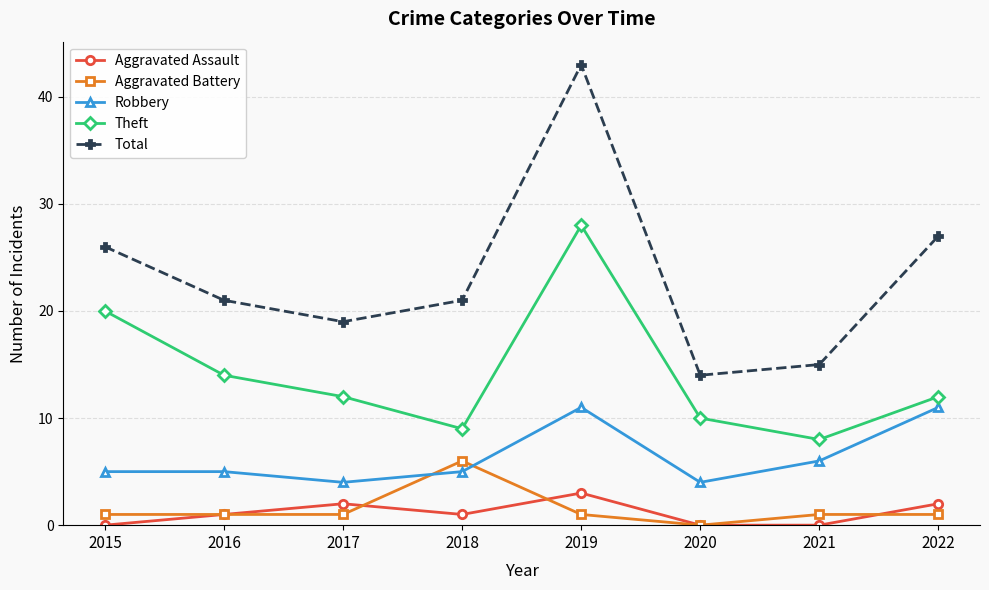

Reading left to right, transcribe all the data shown in this chart.

Aggravated Assault: 0	1	2	1	3	0	0	2
Aggravated Battery: 1	1	1	6	1	0	1	1
Robbery: 5	5	4	5	11	4	6	11
Theft: 20	14	12	9	28	10	8	12
Total: 26	21	19	21	43	14	15	27